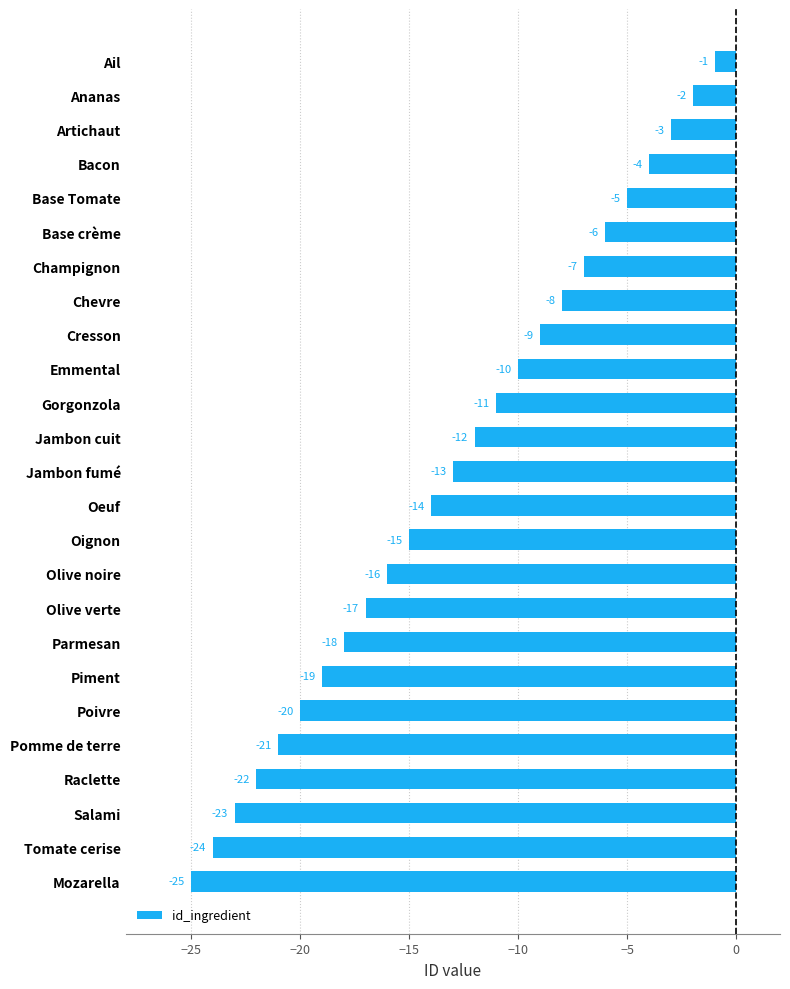

List the labels in order of value, largest first.

Ail, Ananas, Artichaut, Bacon, Base Tomate, Base crème, Champignon, Chevre, Cresson, Emmental, Gorgonzola, Jambon cuit, Jambon fumé, Oeuf, Oignon, Olive noire, Olive verte, Parmesan, Piment, Poivre, Pomme de terre, Raclette, Salami, Tomate cerise, Mozarella